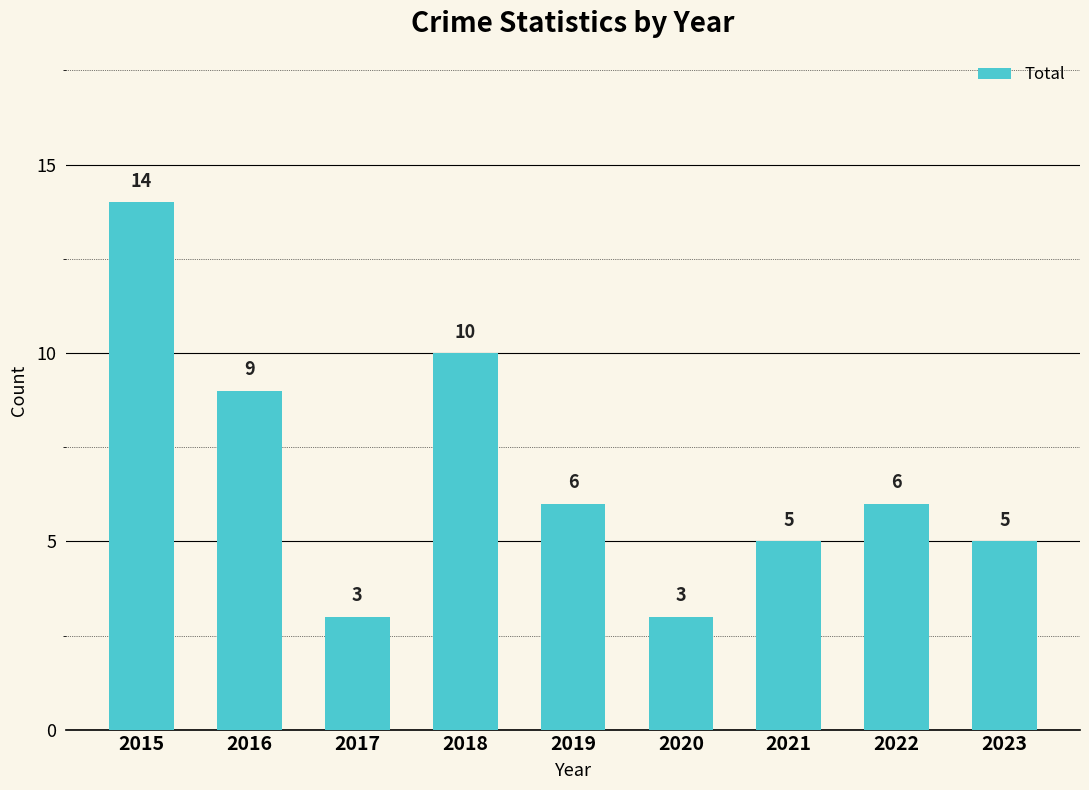

Approximately how many times larger is the value at 2020 compared to 2018?

0.3